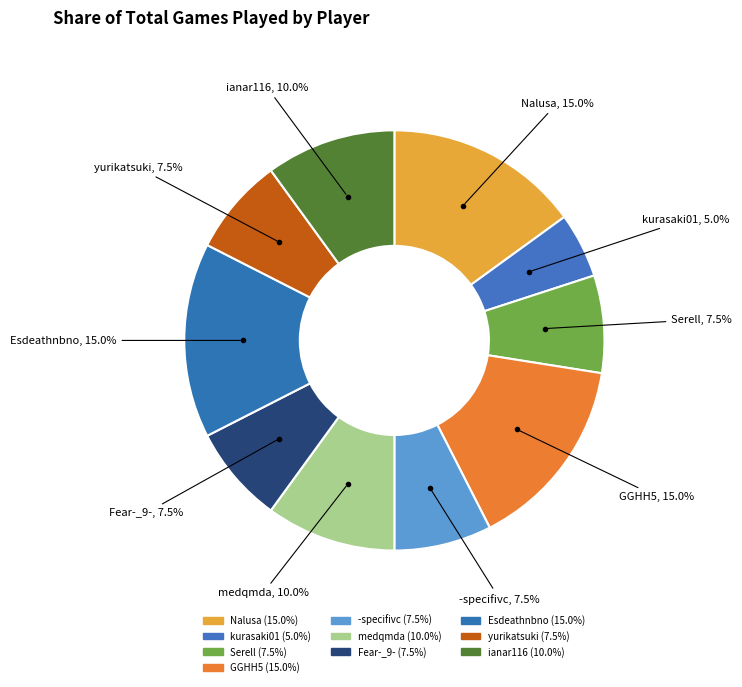

Is it true that kurasaki01 is 5% of the pie?

True